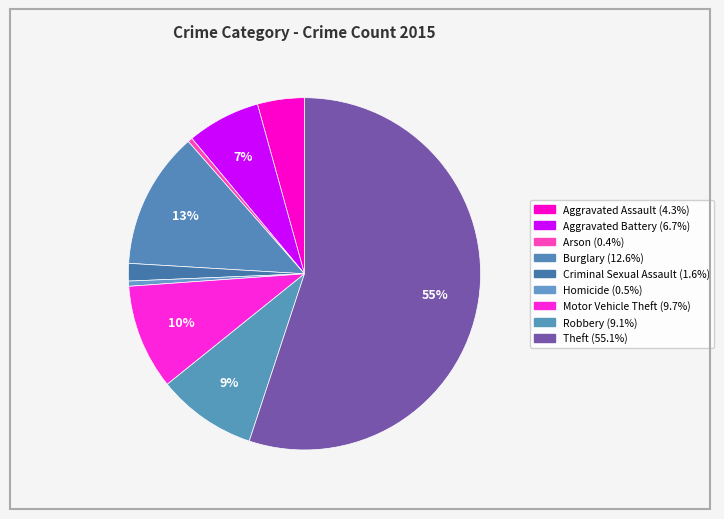

Combined, do Robbery and Homicide account for over 50%?

No